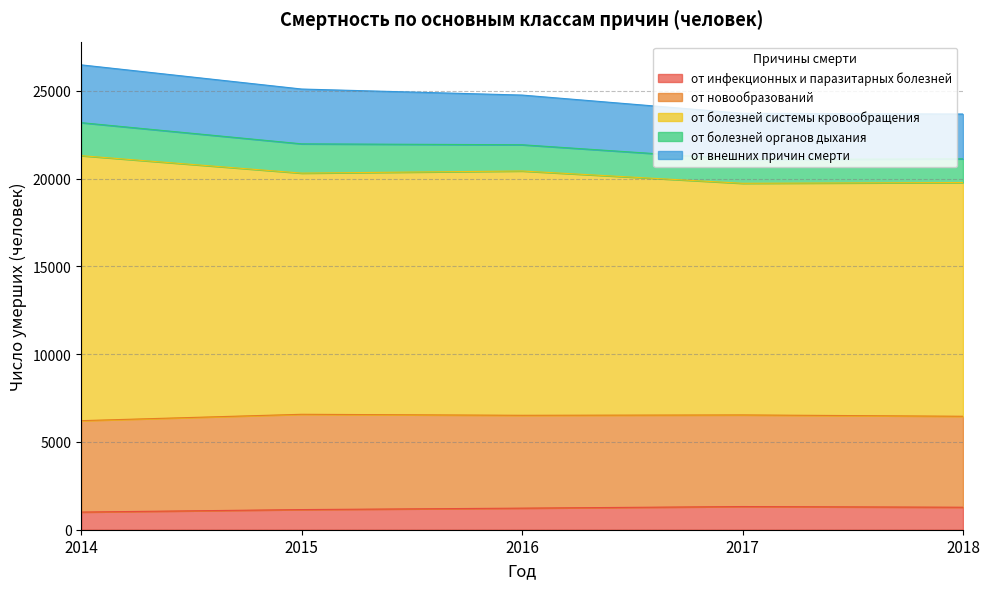

The value of от инфекционных и паразитарных болезней at 2017 is 1321. True or false?

True